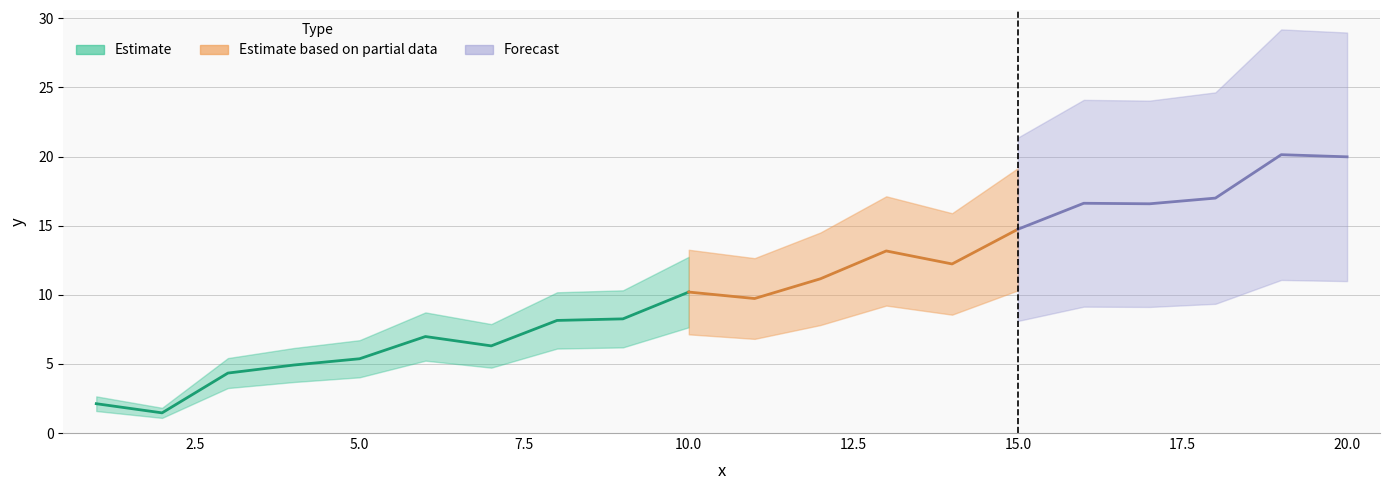

What is the sum of the values at 4 and 19?

25.0